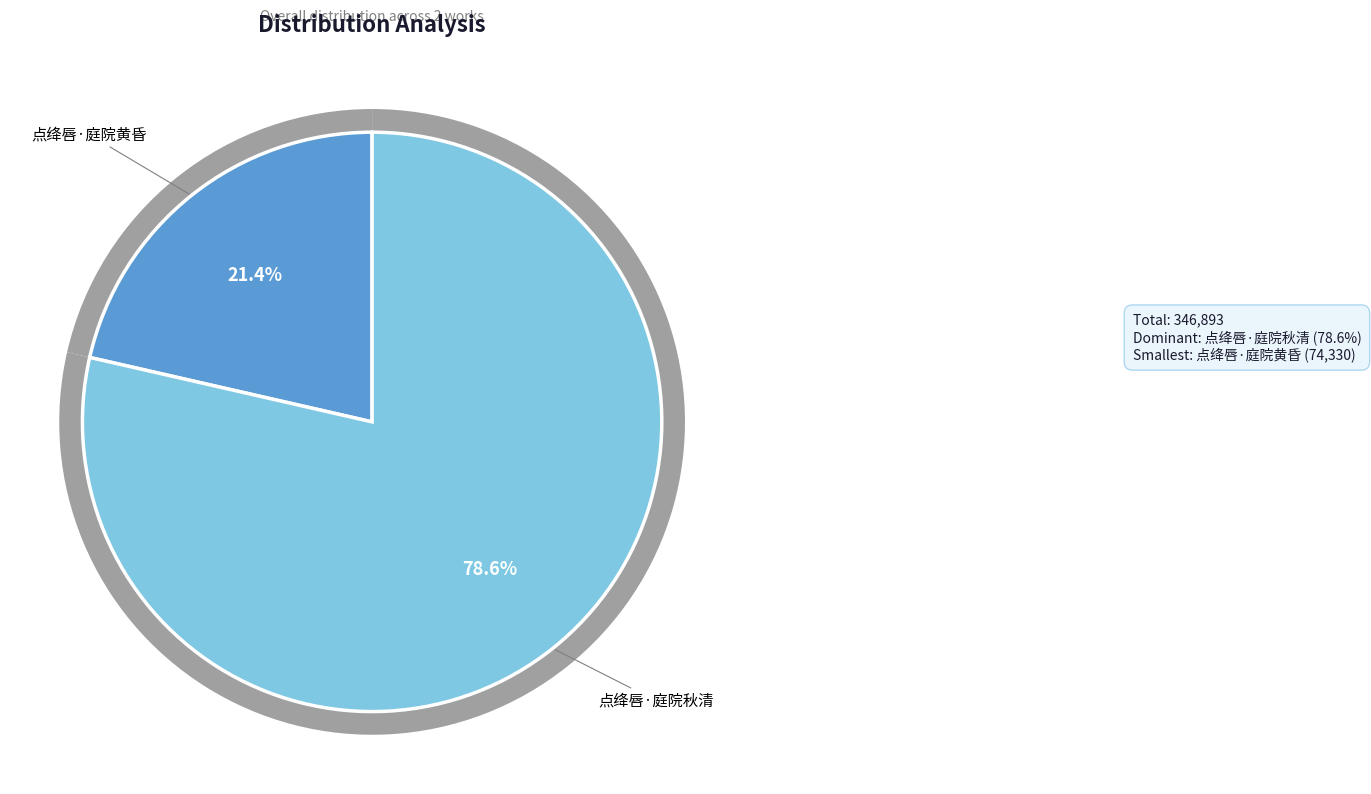

Does 点绛唇·庭院黄昏 represent more than half of the total?

No